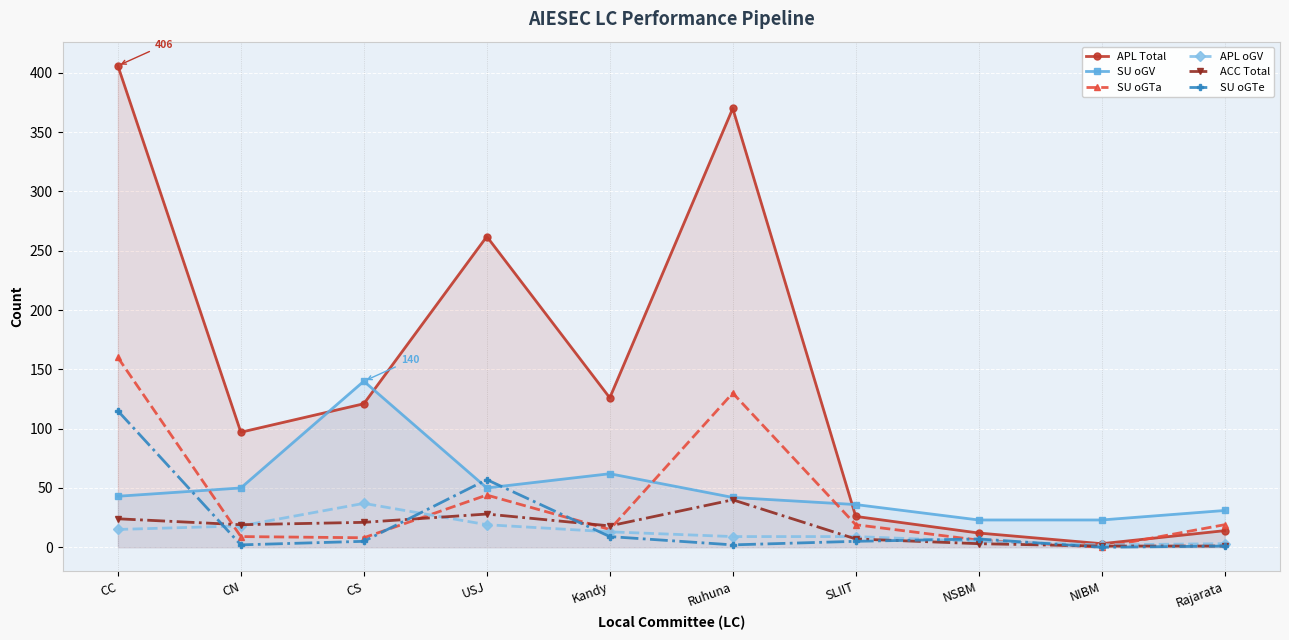

How many lines are shown in the chart?

6